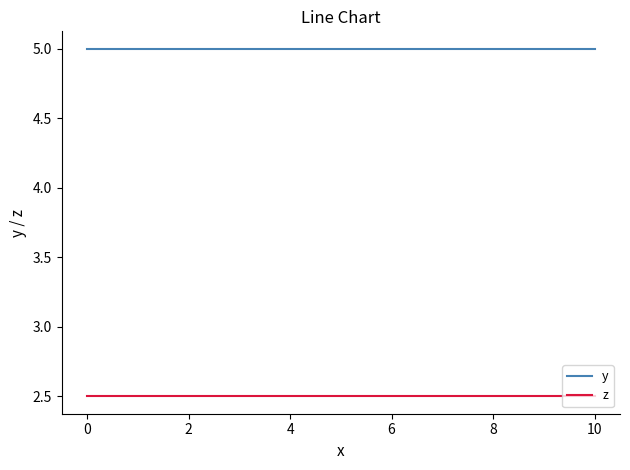

Rank the series by their average value, from highest to lowest.

y, z